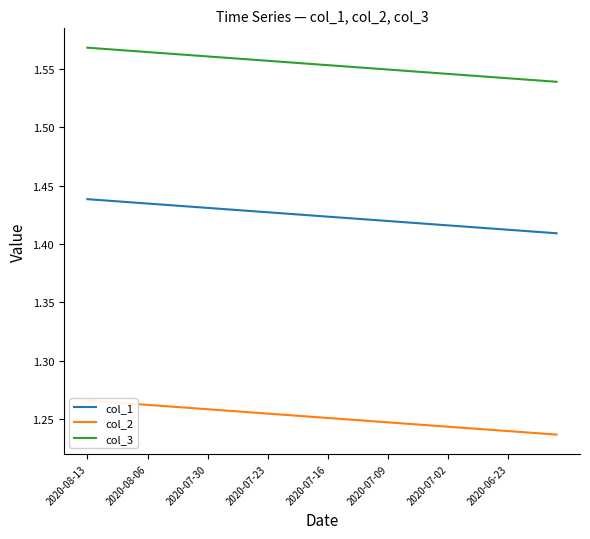

What is the sum of the col_1 values at 38 and 32?

2.8